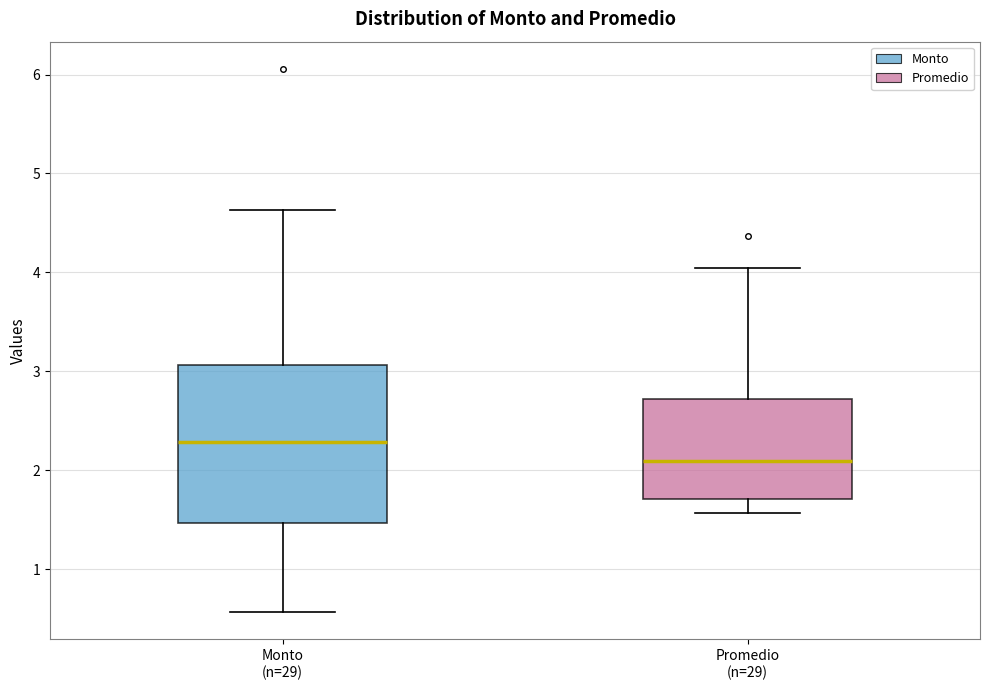

Reading left to right, transcribe this box plot: for each box, give where its median line is, the range the box spans, and where its two whiskers end, as read against the y-axis. The values are not printed on the chart, so give them approximately, as read against the axis.

Monto (n=29): median 2.3, box 1.5 to 3.1, whiskers 0.6 to 4.6
Promedio (n=29): median 2.1, box 1.7 to 2.7, whiskers 1.6 to 4.0